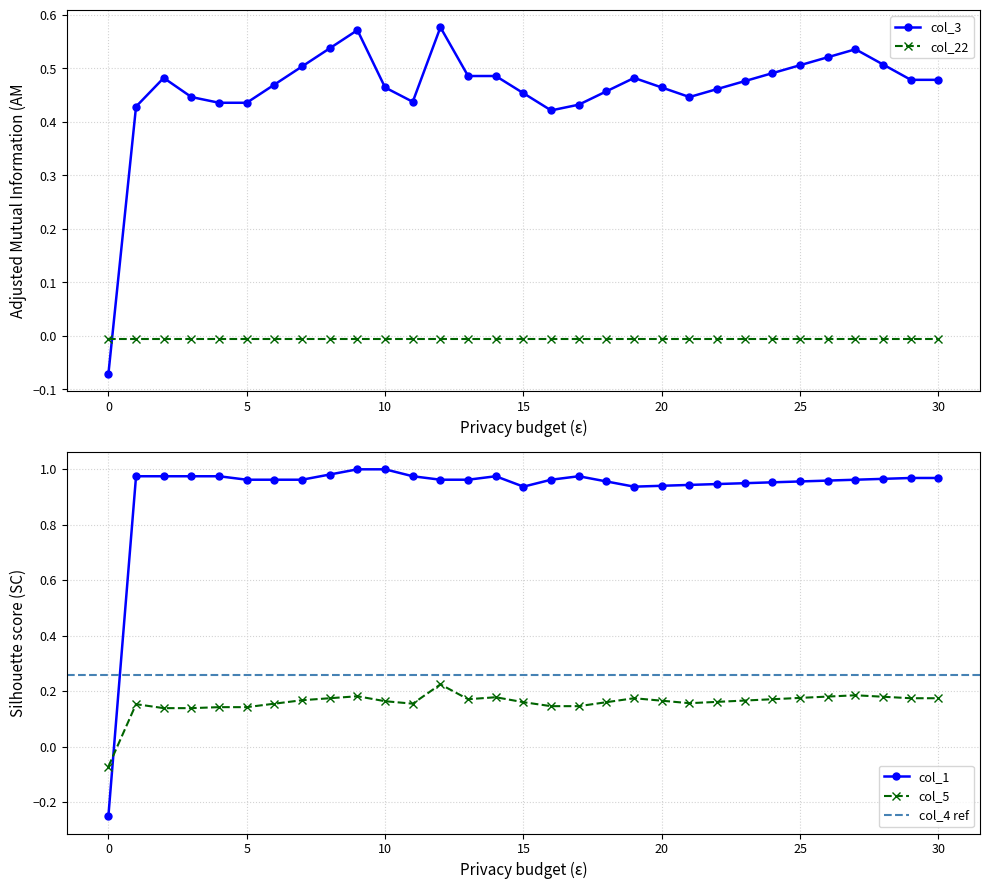

After their last crossing, which series has the higher values: col_5 or col_1?

col_1